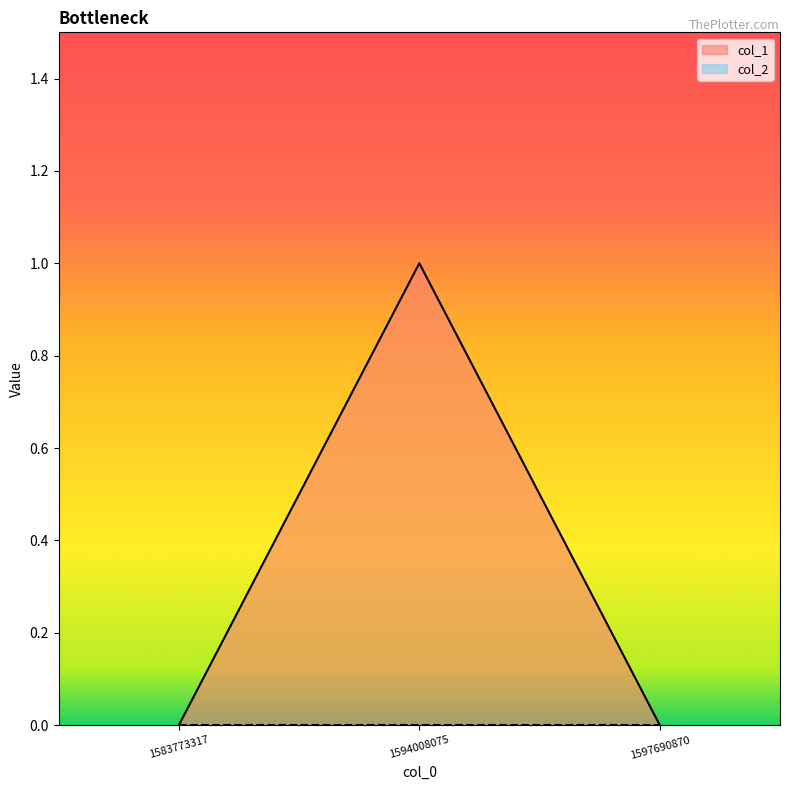

Between 1583773317 and 1594008075, which is larger?

1594008075